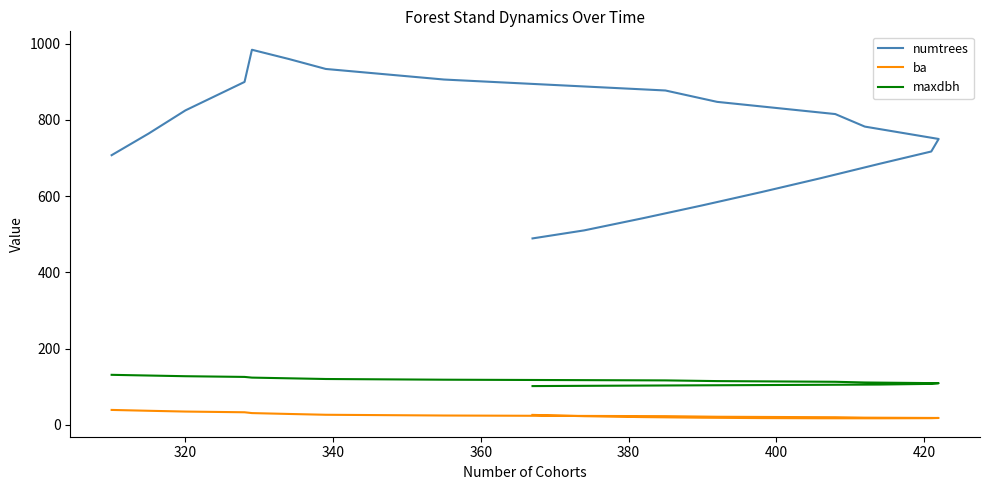

What is the difference between the maximum and minimum values in the maxdbh series?

29.5